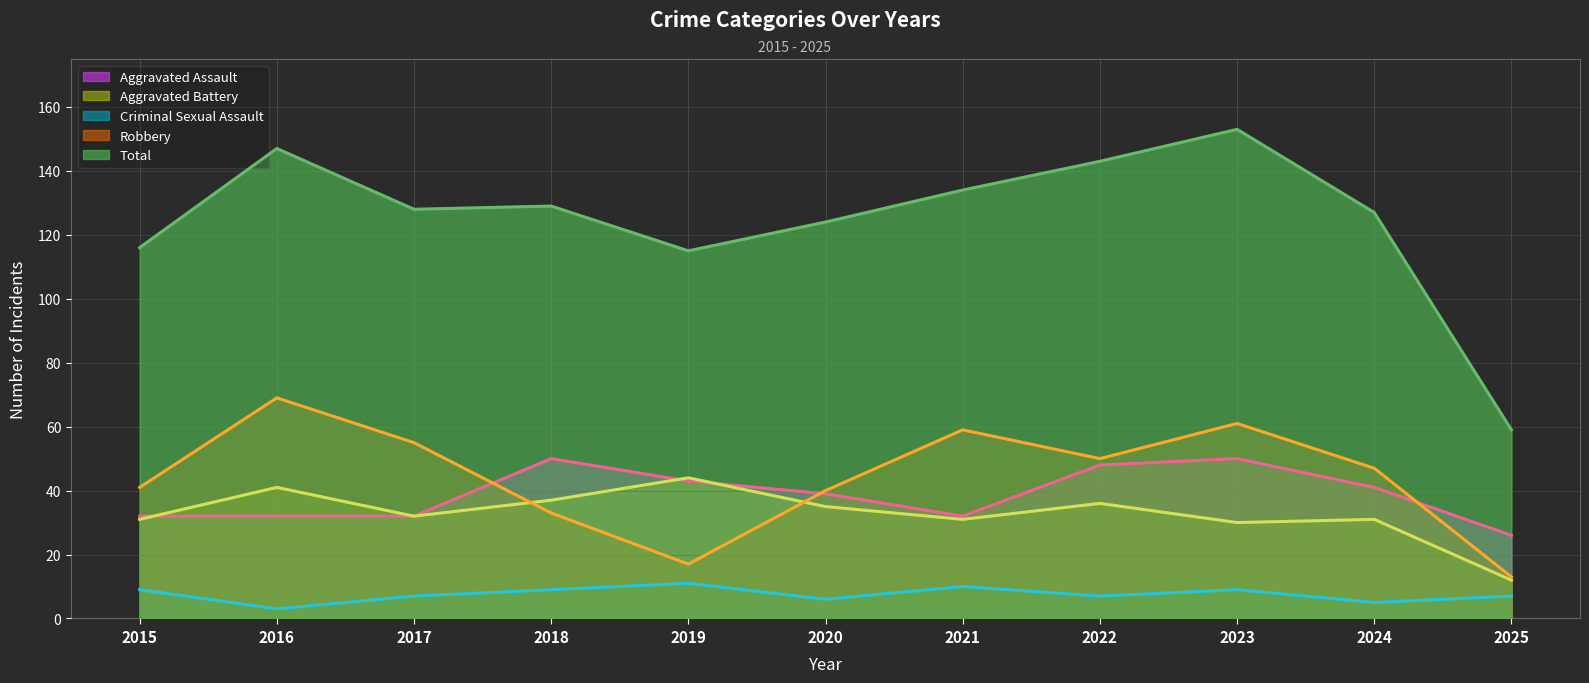

What are all the series names shown in the legend?

Aggravated Assault, Aggravated Battery, Criminal Sexual Assault, Robbery, Total